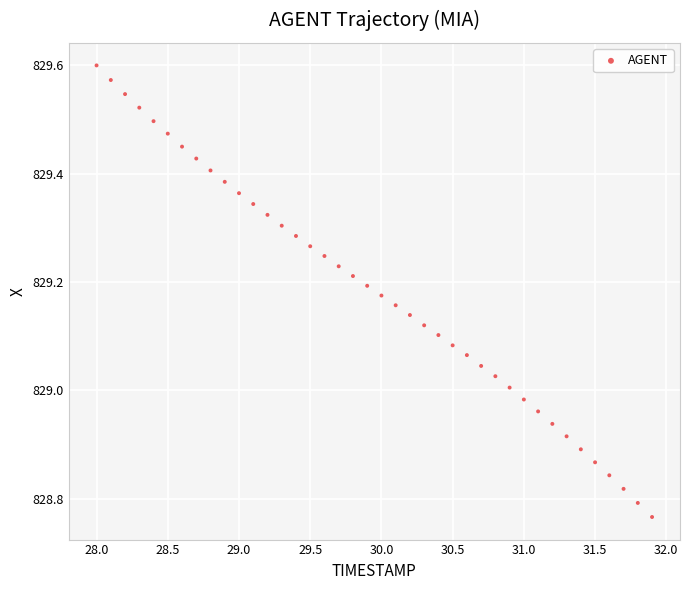

What is the range of Y values (max minus min)?

0.8